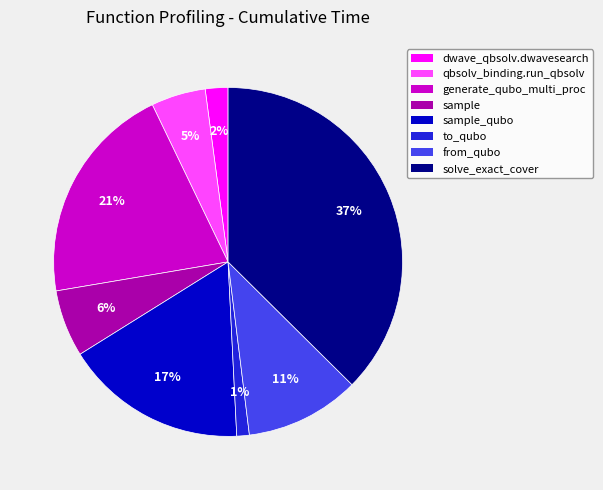

Is there any slice that represents more than half of the pie?

No